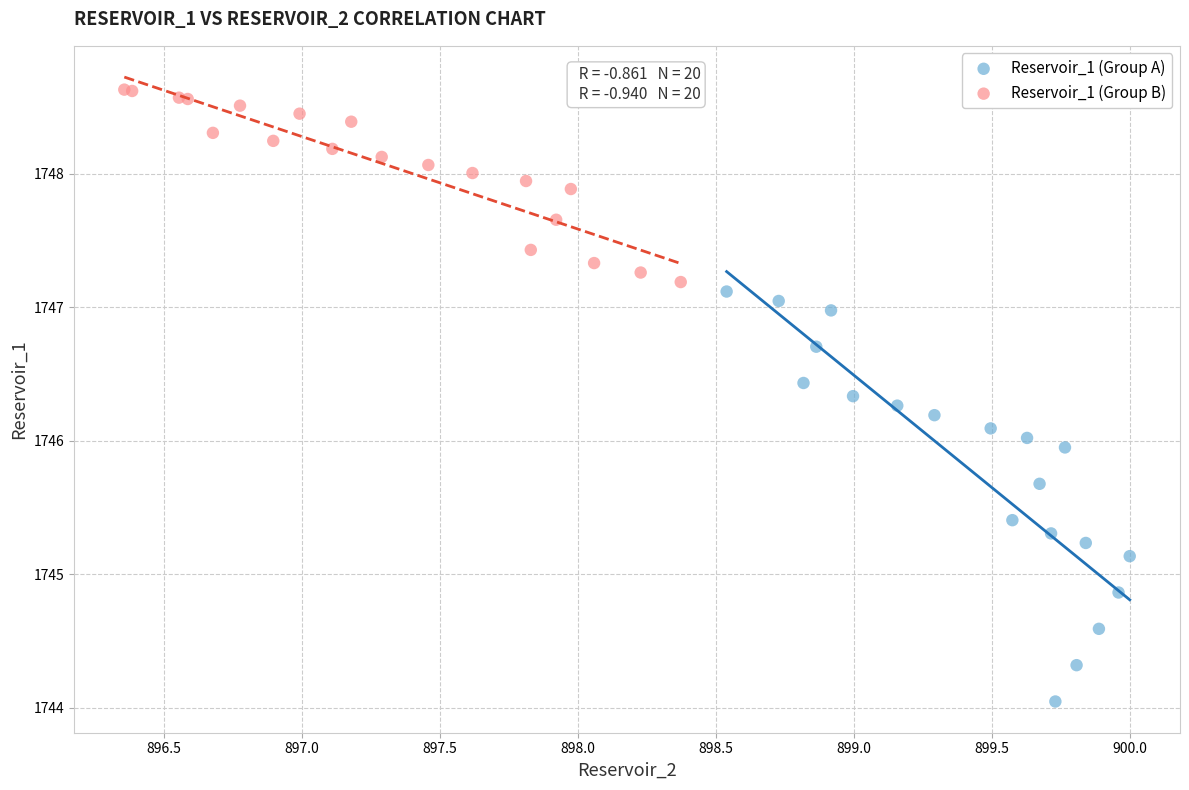

Which series has the widest spread of Y values?

Reservoir_1 (Group A)